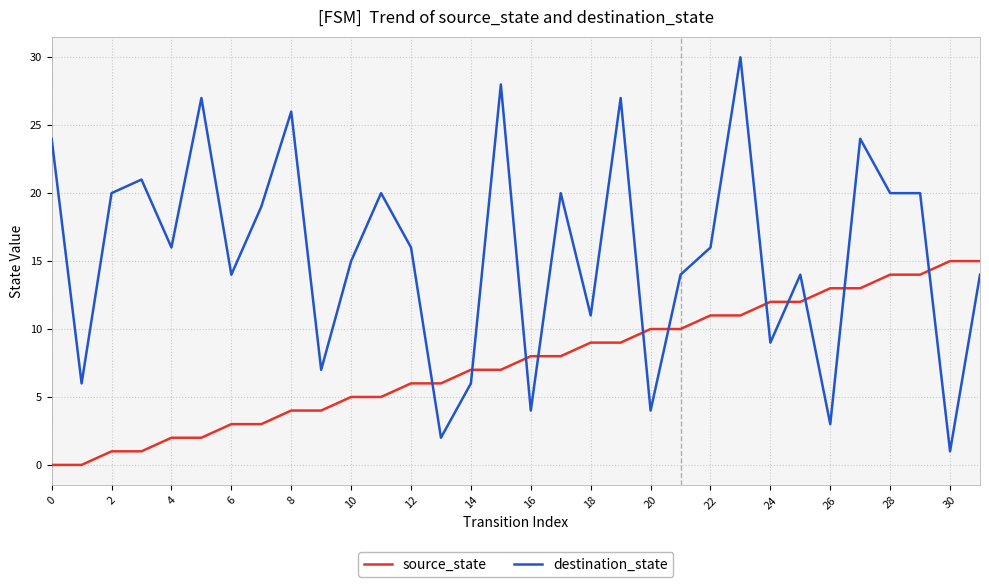

At how many categories does at least one series exceed 4?

32